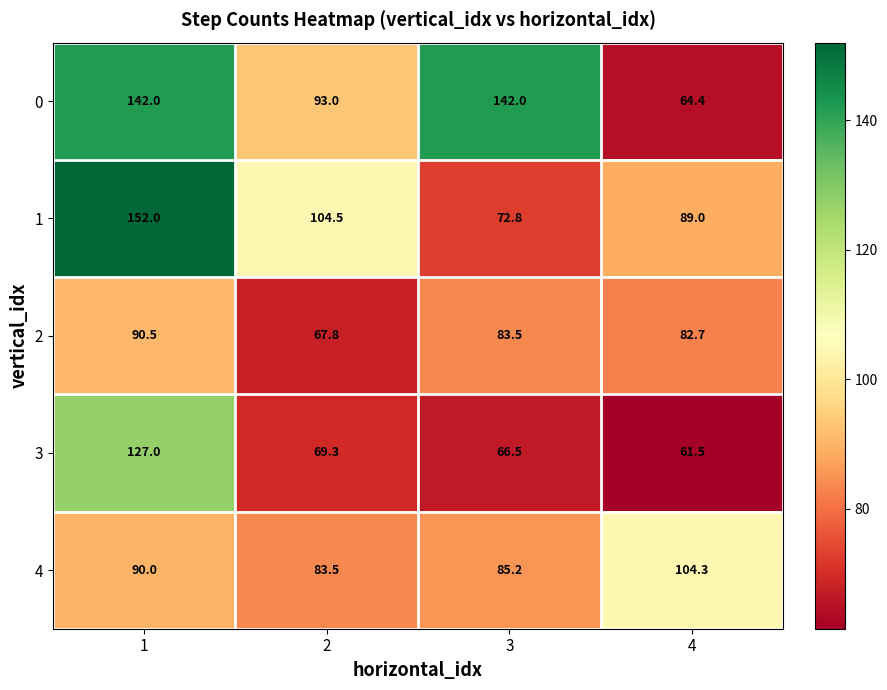

Count the number of categories in the chart.

4